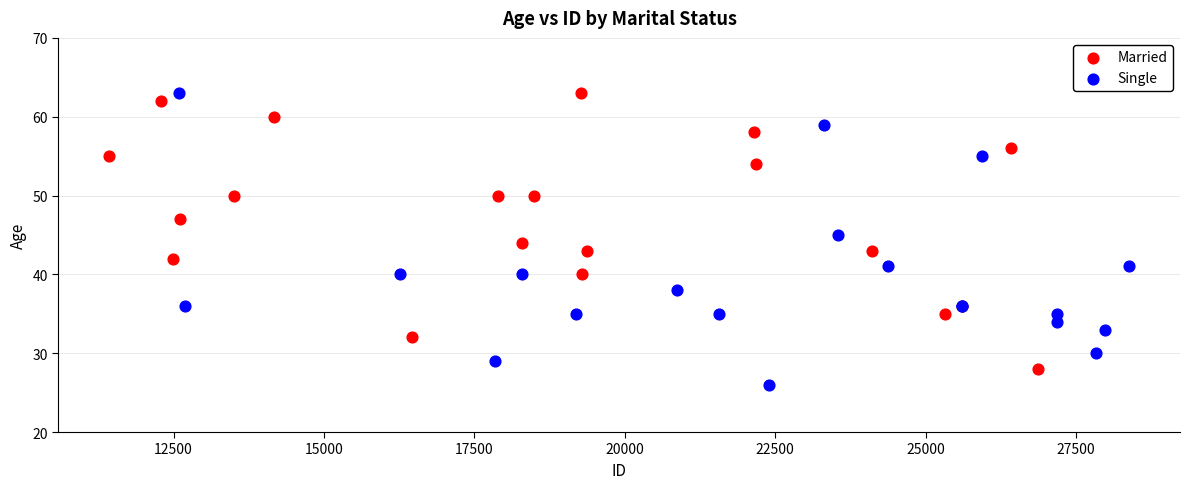

What are all the series names shown in the legend?

Married, Single